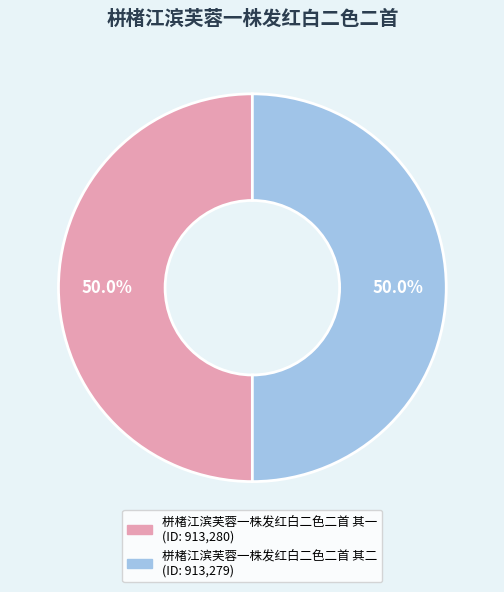

To the nearest percent, what percentage of the pie is 栟楮江滨芙蓉一株发红白二色二首 其二?

50%